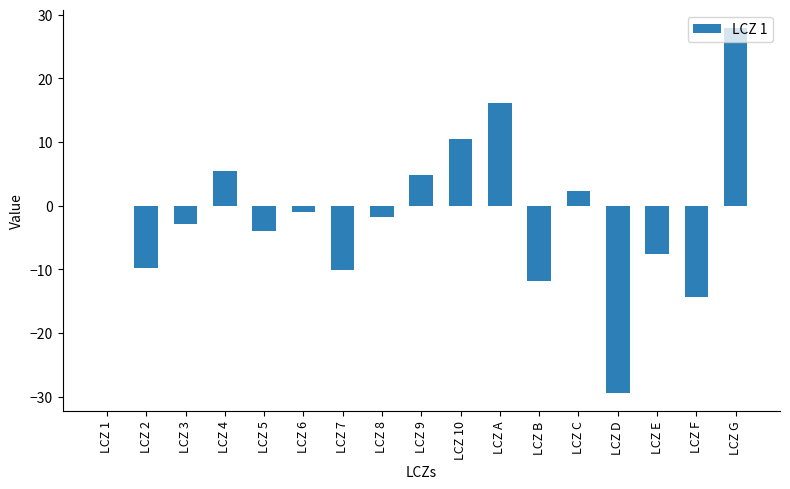

The value at LCZ F is -14.3. True or false?

True